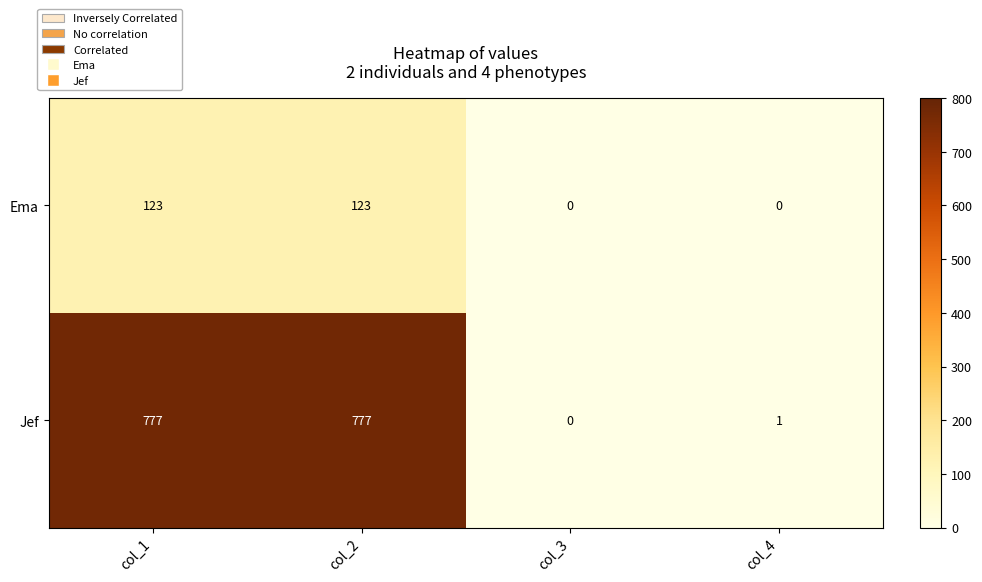

True or false: Jef has a value of 777 at col_2.

True